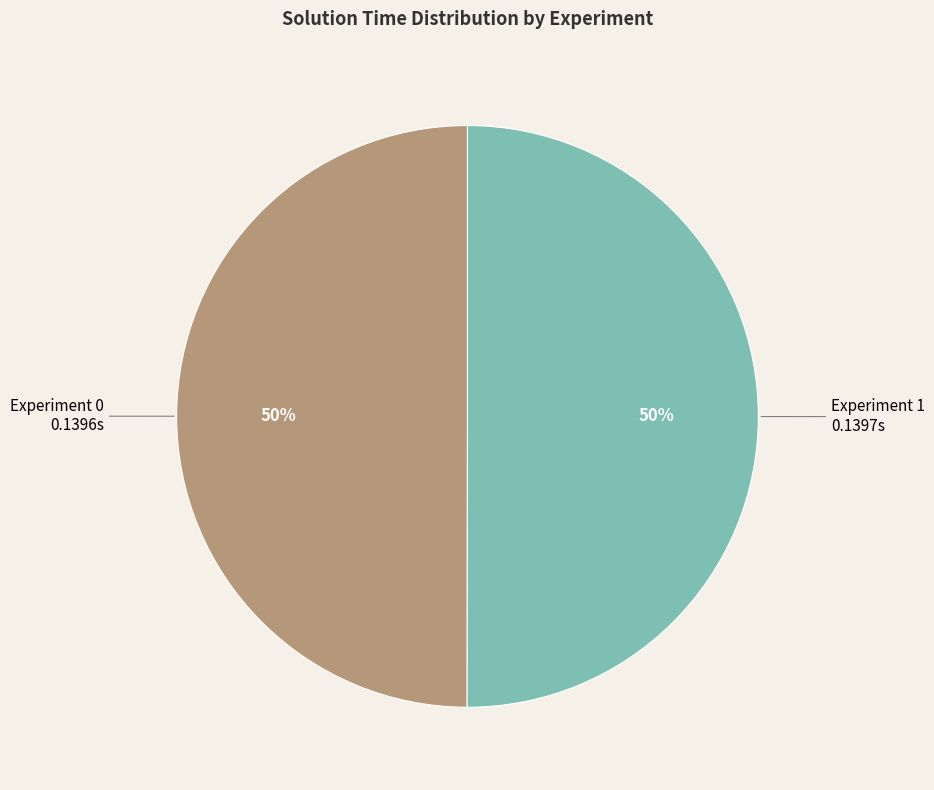

To the nearest percent, what is the average slice percentage?

50%